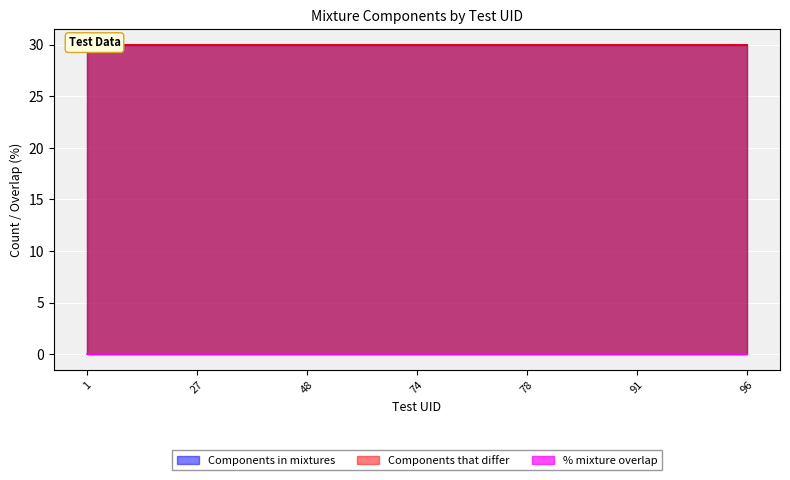

The Components in mixtures series shows 30 at 1. True or false?

True